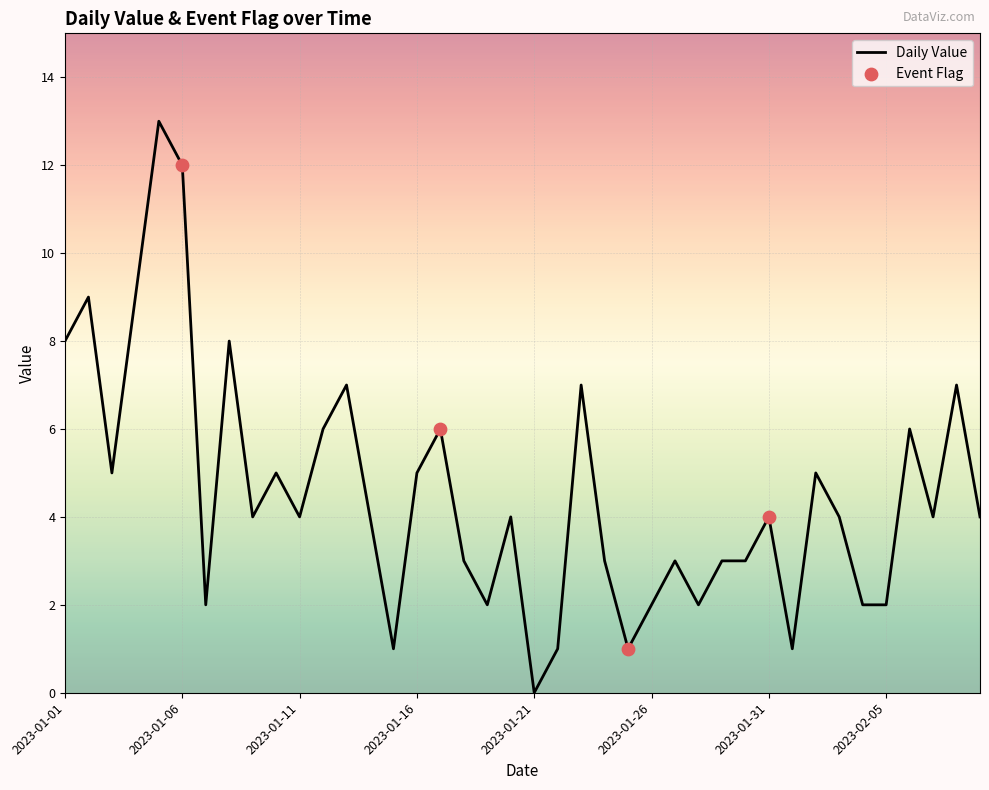

What is the maximum value shown in the chart?

13